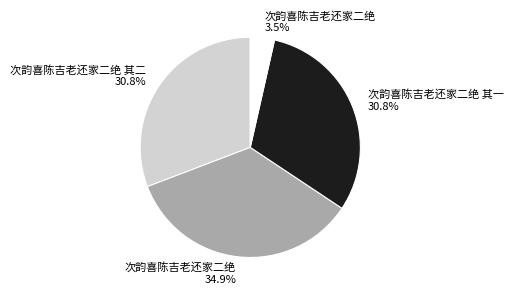

What percentage is NOT represented by 次韵喜陈吉老还家二绝 其二 30.8%?

69.2%